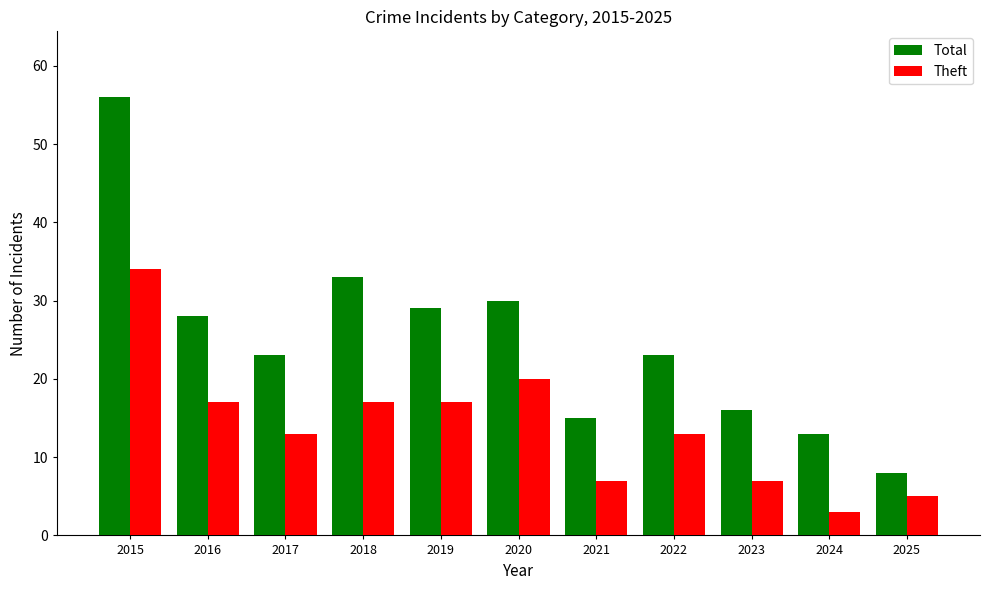

What is the total value across all series at 2022?

36